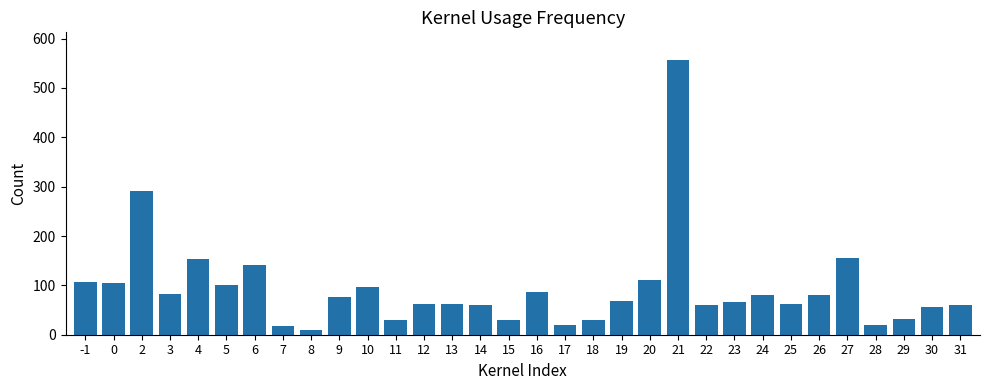

What is the greatest value displayed?

557